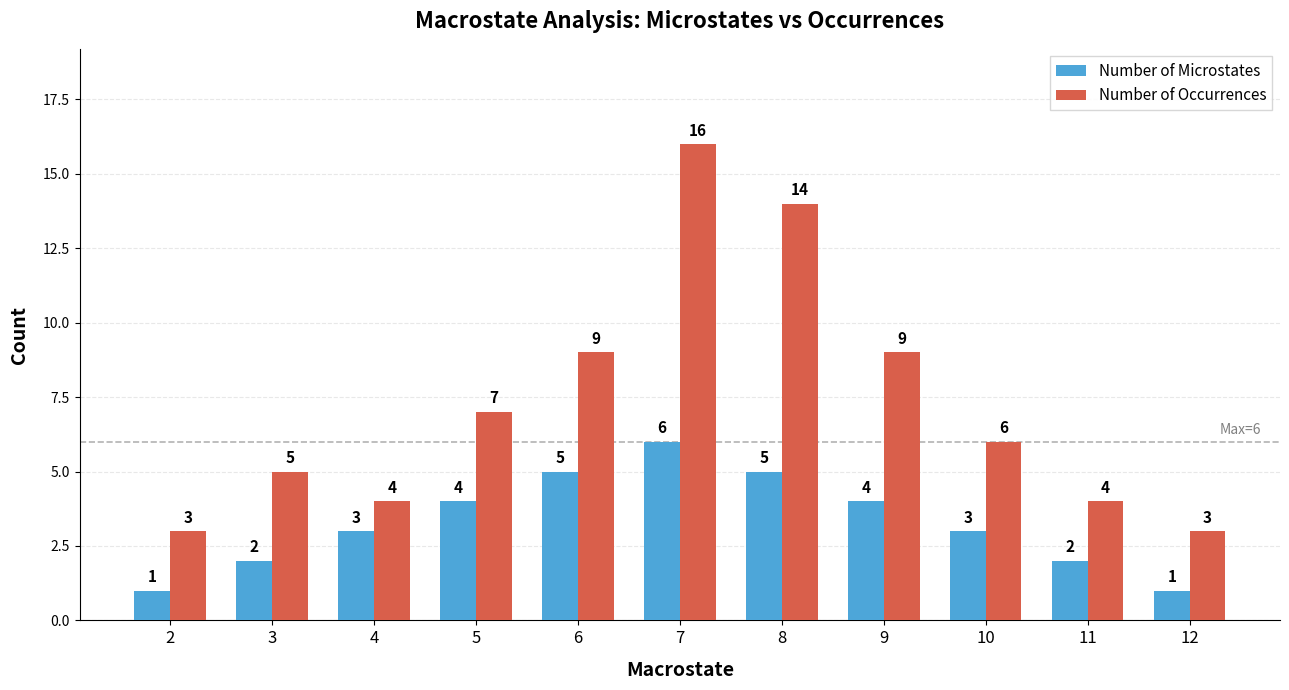

How many distinct data groups are displayed?

2